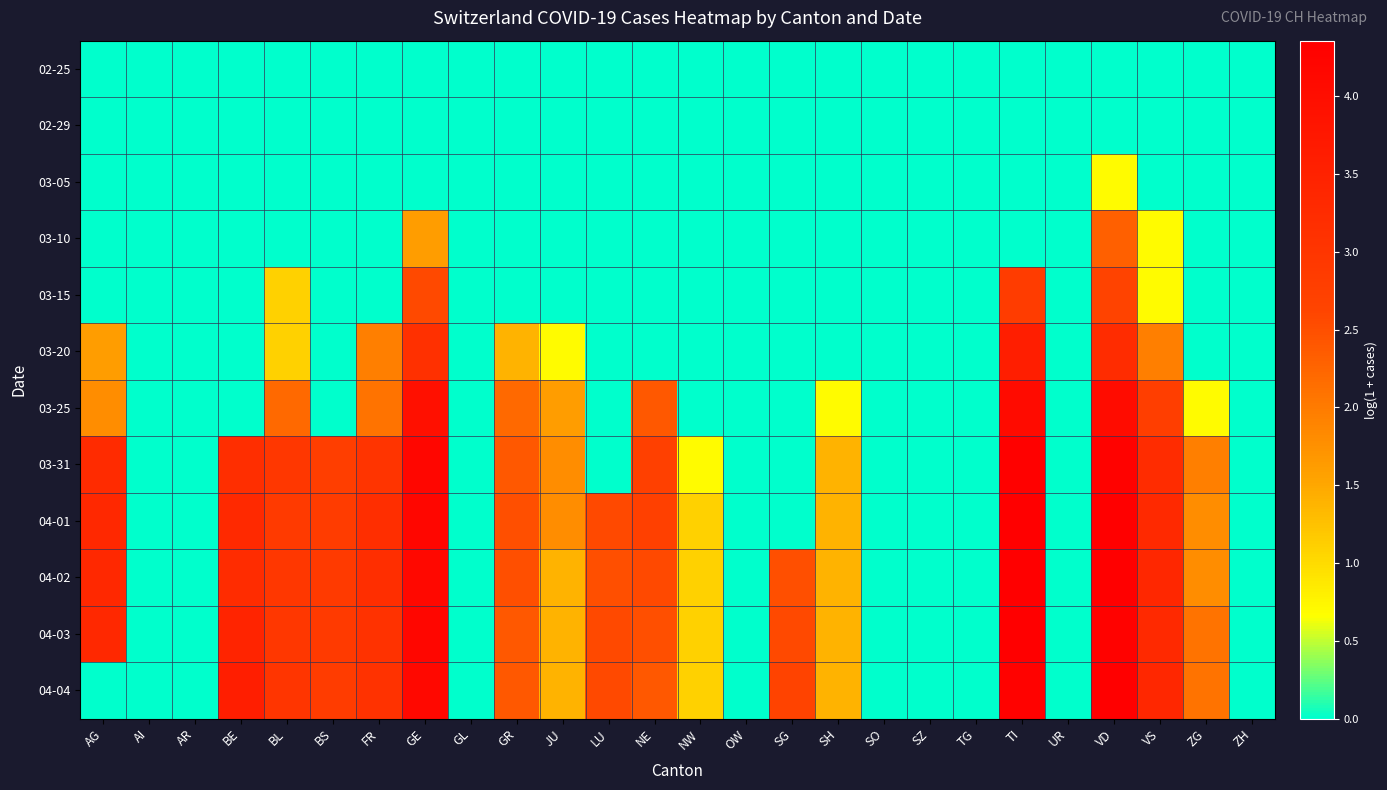

Reading right to left, transcribe all the data shown in this chart.

02-25: ZH=0.0	ZG=0.0	VS=0.0	VD=0.0	UR=0.0	TI=0.0	TG=0.0	SZ=0.0	SO=0.0	SH=0.0	SG=0.0	OW=0.0	NW=0.0	NE=0.0	LU=0.0	JU=0.0	GR=0.0	GL=0.0	GE=0.0	FR=0.0	BS=0.0	BL=0.0	BE=0.0	AR=0.0	AI=0.0	AG=0.0
02-29: ZH=0.0	ZG=0.0	VS=0.0	VD=0.0	UR=0.0	TI=0.0	TG=0.0	SZ=0.0	SO=0.0	SH=0.0	SG=0.0	OW=0.0	NW=0.0	NE=0.0	LU=0.0	JU=0.0	GR=0.0	GL=0.0	GE=0.0	FR=0.0	BS=0.0	BL=0.0	BE=0.0	AR=0.0	AI=0.0	AG=0.0
03-05: ZH=0.0	ZG=0.0	VS=0.0	VD=0.7	UR=0.0	TI=0.0	TG=0.0	SZ=0.0	SO=0.0	SH=0.0	SG=0.0	OW=0.0	NW=0.0	NE=0.0	LU=0.0	JU=0.0	GR=0.0	GL=0.0	GE=0.0	FR=0.0	BS=0.0	BL=0.0	BE=0.0	AR=0.0	AI=0.0	AG=0.0
03-10: ZH=0.0	ZG=0.0	VS=0.7	VD=2.3	UR=0.0	TI=0.0	TG=0.0	SZ=0.0	SO=0.0	SH=0.0	SG=0.0	OW=0.0	NW=0.0	NE=0.0	LU=0.0	JU=0.0	GR=0.0	GL=0.0	GE=1.6	FR=0.0	BS=0.0	BL=0.0	BE=0.0	AR=0.0	AI=0.0	AG=0.0
03-15: ZH=0.0	ZG=0.0	VS=0.7	VD=2.6	UR=0.0	TI=2.8	TG=0.0	SZ=0.0	SO=0.0	SH=0.0	SG=0.0	OW=0.0	NW=0.0	NE=0.0	LU=0.0	JU=0.0	GR=0.0	GL=0.0	GE=2.6	FR=0.0	BS=0.0	BL=1.1	BE=0.0	AR=0.0	AI=0.0	AG=0.0
03-20: ZH=0.0	ZG=0.0	VS=1.9	VD=3.2	UR=0.0	TI=3.6	TG=0.0	SZ=0.0	SO=0.0	SH=0.0	SG=0.0	OW=0.0	NW=0.0	NE=0.0	LU=0.0	JU=0.7	GR=1.4	GL=0.0	GE=3.1	FR=1.9	BS=0.0	BL=1.1	BE=0.0	AR=0.0	AI=0.0	AG=1.6
03-25: ZH=0.0	ZG=0.7	VS=2.8	VD=4.0	UR=0.0	TI=4.1	TG=0.0	SZ=0.0	SO=0.0	SH=0.7	SG=0.0	OW=0.0	NW=0.0	NE=2.4	LU=0.0	JU=1.6	GR=2.2	GL=0.0	GE=3.9	FR=2.1	BS=0.0	BL=2.2	BE=0.0	AR=0.0	AI=0.0	AG=1.8
03-31: ZH=0.0	ZG=1.9	VS=3.2	VD=4.3	UR=0.0	TI=4.3	TG=0.0	SZ=0.0	SO=0.0	SH=1.4	SG=0.0	OW=0.0	NW=0.7	NE=2.7	LU=0.0	JU=1.8	GR=2.4	GL=0.0	GE=4.2	FR=3.0	BS=2.8	BL=2.9	BE=3.2	AR=0.0	AI=0.0	AG=3.3
04-01: ZH=0.0	ZG=1.8	VS=3.3	VD=4.4	UR=0.0	TI=4.3	TG=0.0	SZ=0.0	SO=0.0	SH=1.4	SG=0.0	OW=0.0	NW=1.1	NE=2.7	LU=2.6	JU=1.8	GR=2.5	GL=0.0	GE=4.2	FR=3.2	BS=2.8	BL=2.9	BE=3.3	AR=0.0	AI=0.0	AG=3.3
04-02: ZH=0.0	ZG=1.8	VS=3.4	VD=4.3	UR=0.0	TI=4.3	TG=0.0	SZ=0.0	SO=0.0	SH=1.4	SG=2.5	OW=0.0	NW=1.1	NE=2.6	LU=2.5	JU=1.4	GR=2.5	GL=0.0	GE=4.1	FR=3.2	BS=2.9	BL=2.9	BE=3.2	AR=0.0	AI=0.0	AG=3.3
04-03: ZH=0.0	ZG=2.1	VS=3.3	VD=4.3	UR=0.0	TI=4.3	TG=0.0	SZ=0.0	SO=0.0	SH=1.4	SG=2.6	OW=0.0	NW=1.1	NE=2.5	LU=2.6	JU=1.4	GR=2.4	GL=0.0	GE=4.2	FR=3.1	BS=2.9	BL=2.9	BE=3.4	AR=0.0	AI=0.0	AG=3.3
04-04: ZH=0.0	ZG=2.1	VS=3.4	VD=4.4	UR=0.0	TI=4.3	TG=0.0	SZ=0.0	SO=0.0	SH=1.4	SG=2.6	OW=0.0	NW=1.1	NE=2.4	LU=2.6	JU=1.4	GR=2.4	GL=0.0	GE=4.1	FR=3.1	BS=2.8	BL=3.0	BE=3.6	AR=0.0	AI=0.0	AG=0.0